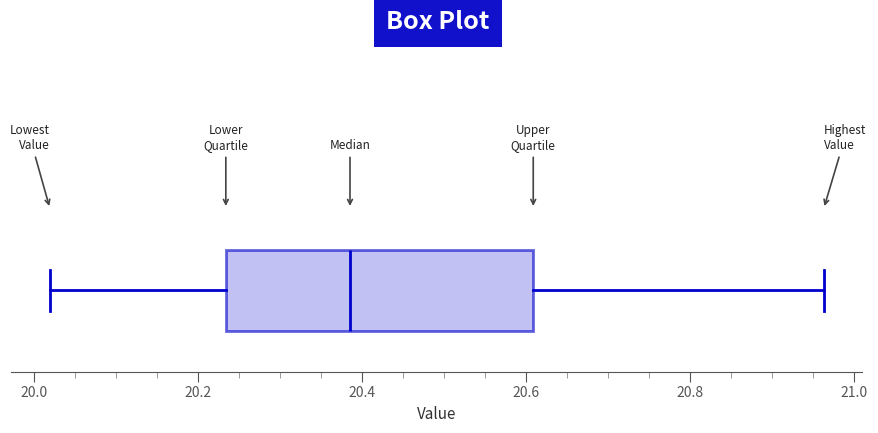

Read this box plot against the x-axis: the position of the median line, the range covered by the box, and the ends of both whiskers. The values are not printed on the chart, so give them approximately, as read against the axis.

median 20.38, box 20.24 to 20.60, whiskers 20.02 to 20.96